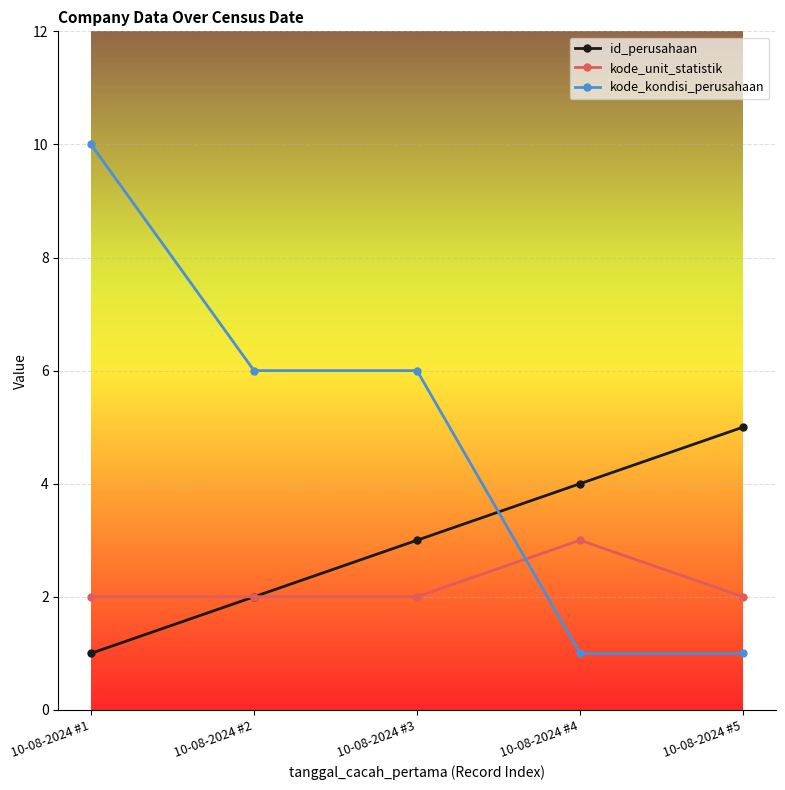

Between 10-08-2024 #1 and 10-08-2024 #2, which series saw the biggest shift?

kode_kondisi_perusahaan